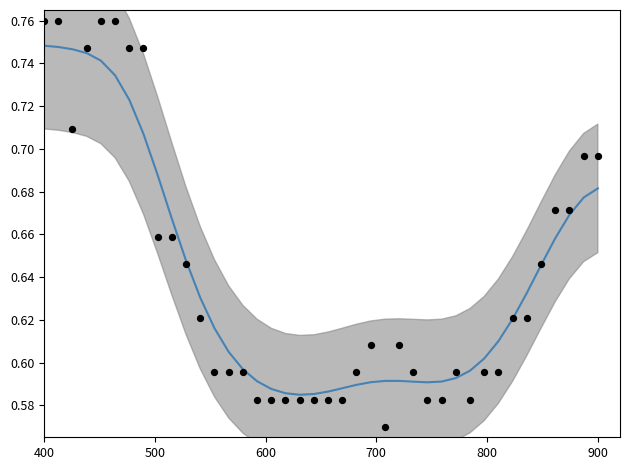

At which category is the sum across all series the highest?

400